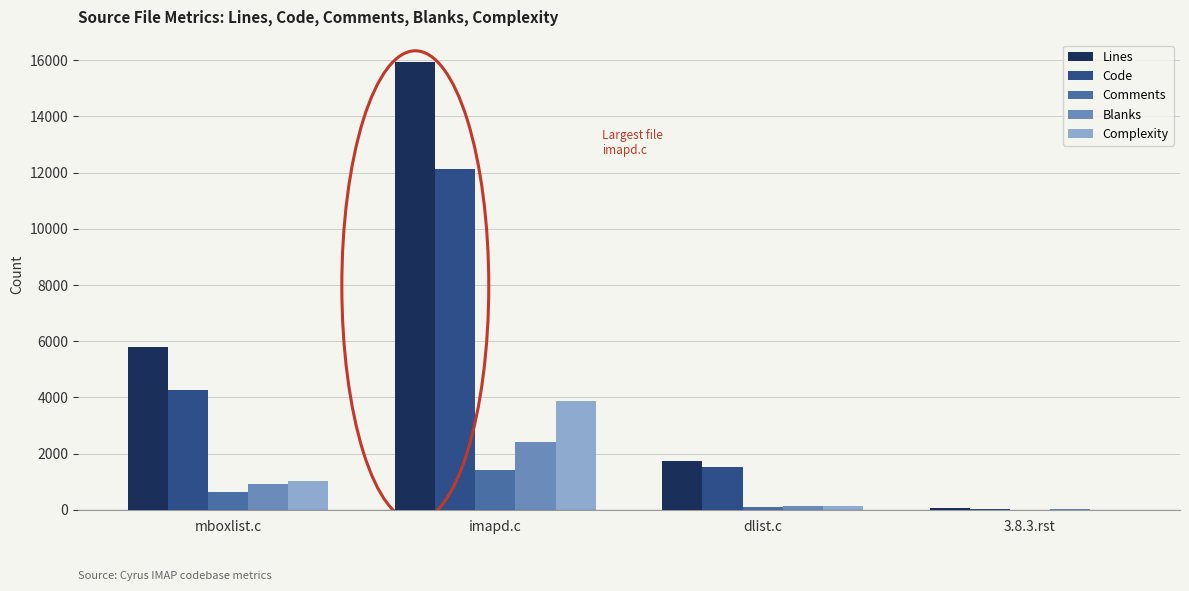

How many categories are shown in the chart?

4